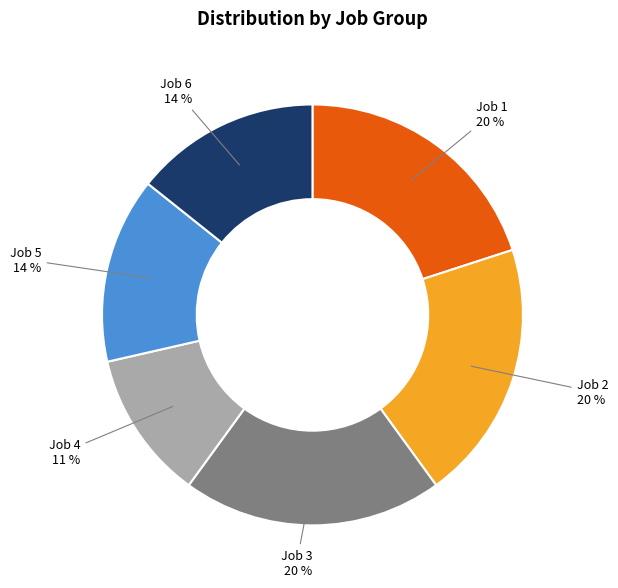

Is it true that Job 5 is 14% of the pie?

True